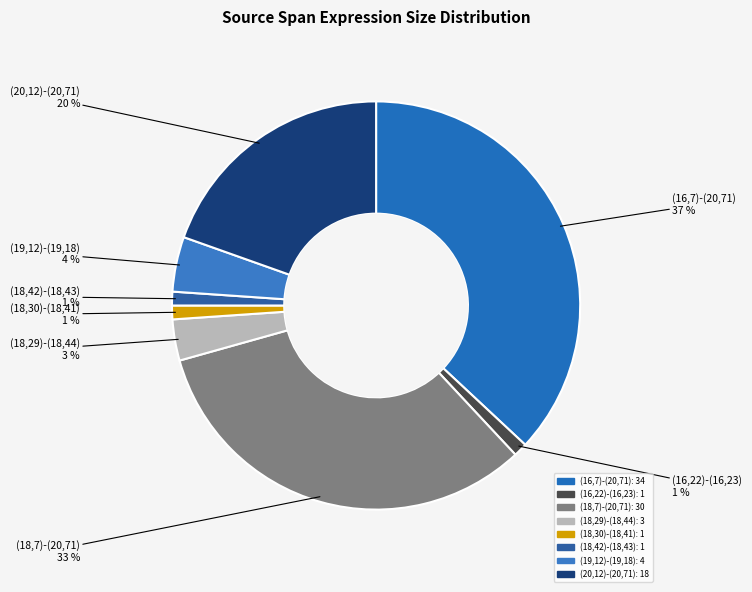

Count the number of slices in the pie.

8